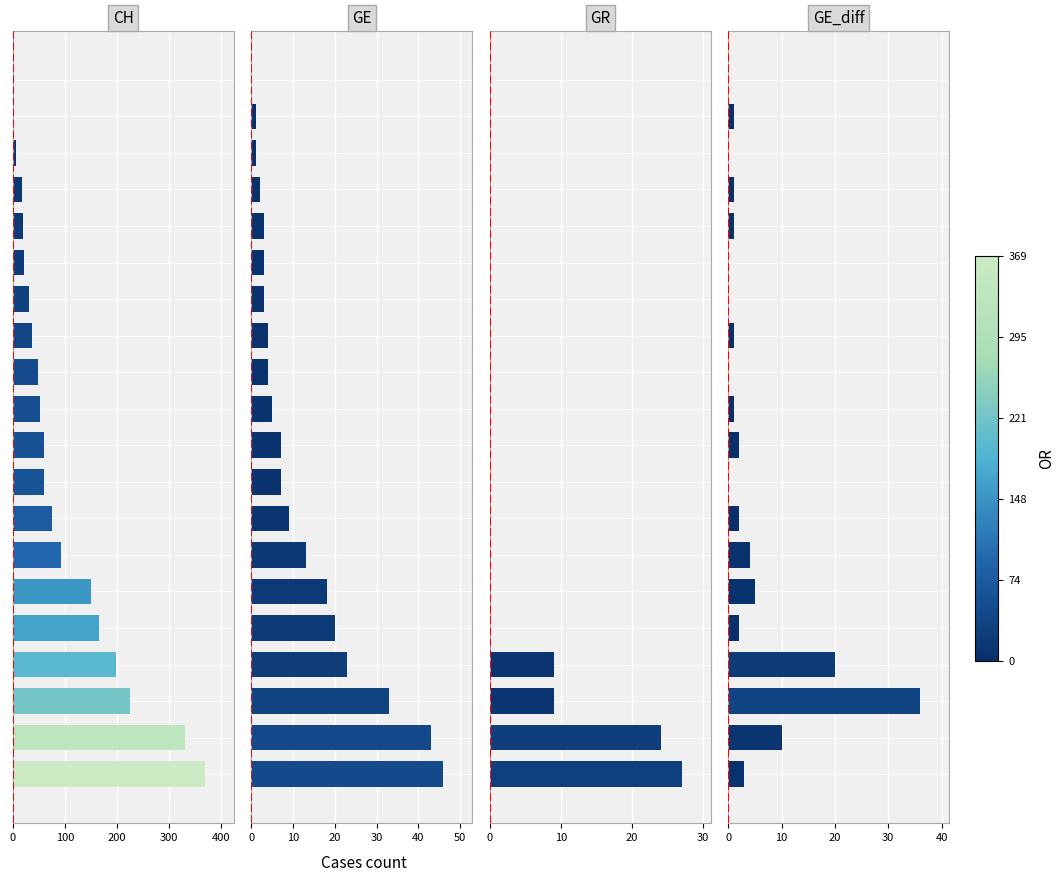

How many bars are there in total?

80